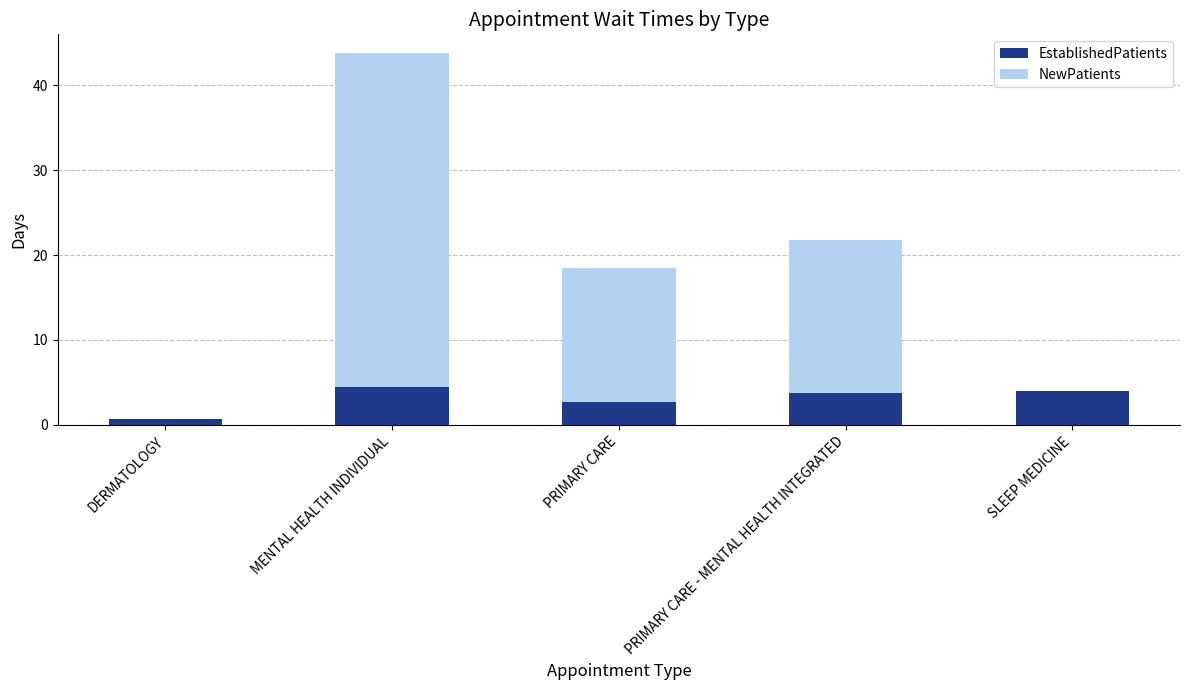

What is the highest value of the EstablishedPatients series?

4.5